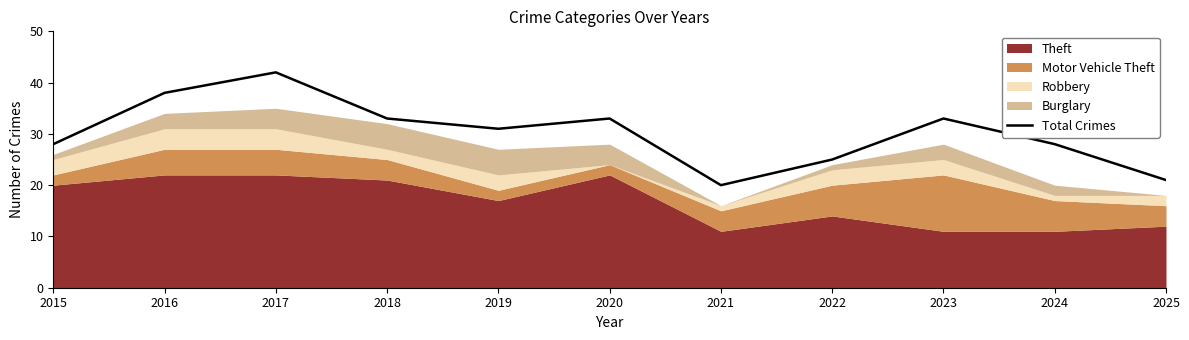

The value at 2019 is 8. True or false?

False